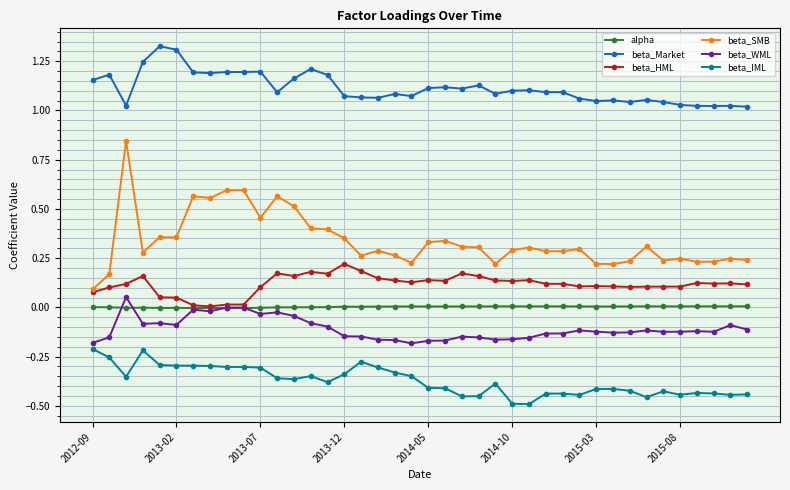

Which series has the widest spread of values?

beta_SMB